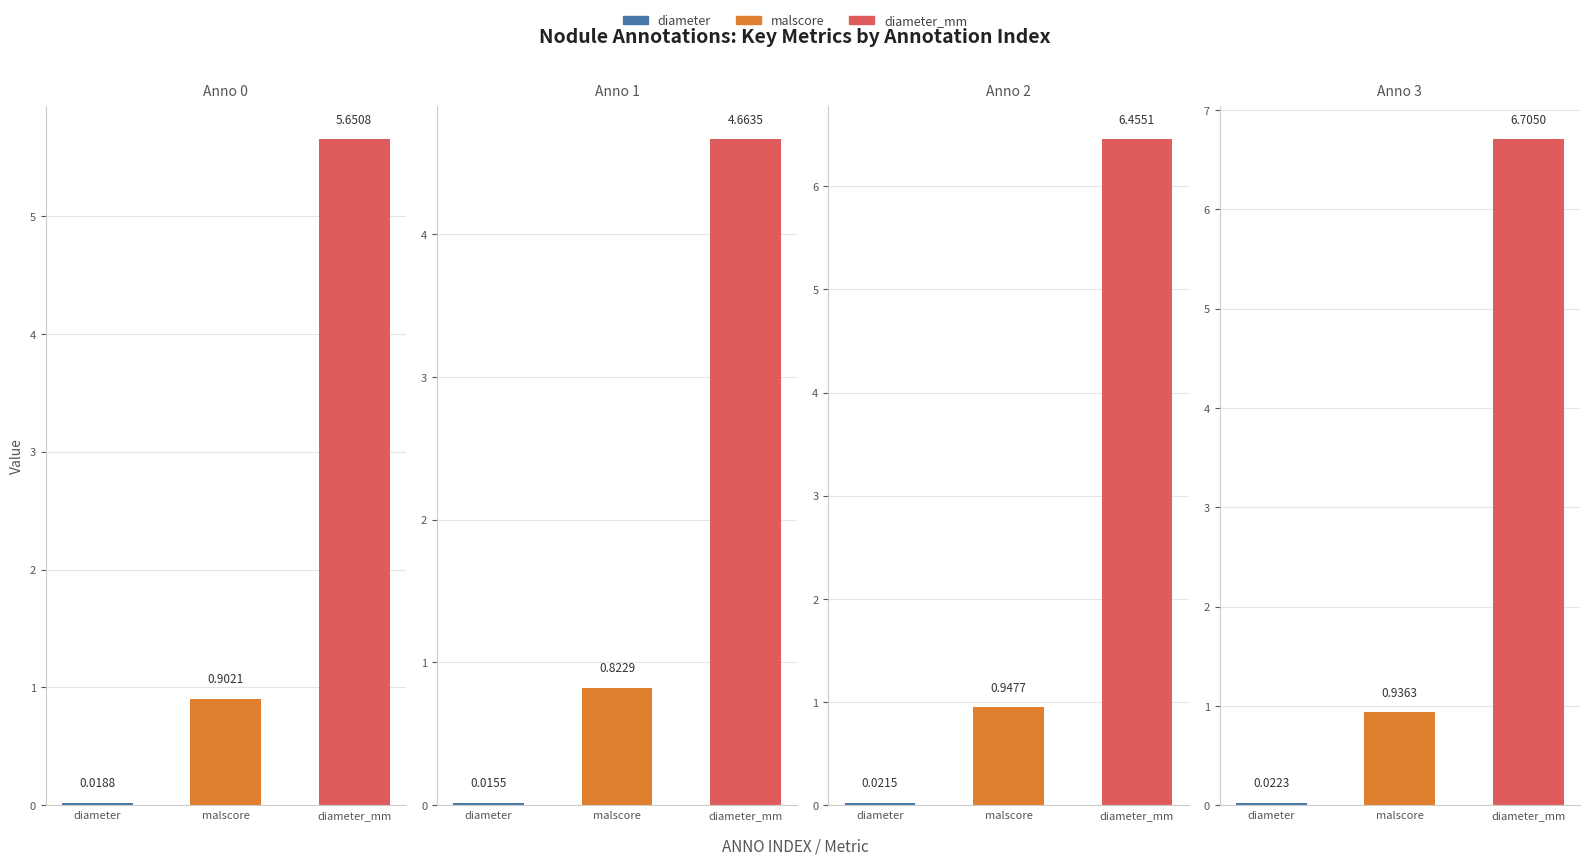

What are all the series names shown in the legend?

diameter, malscore, diameter_mm